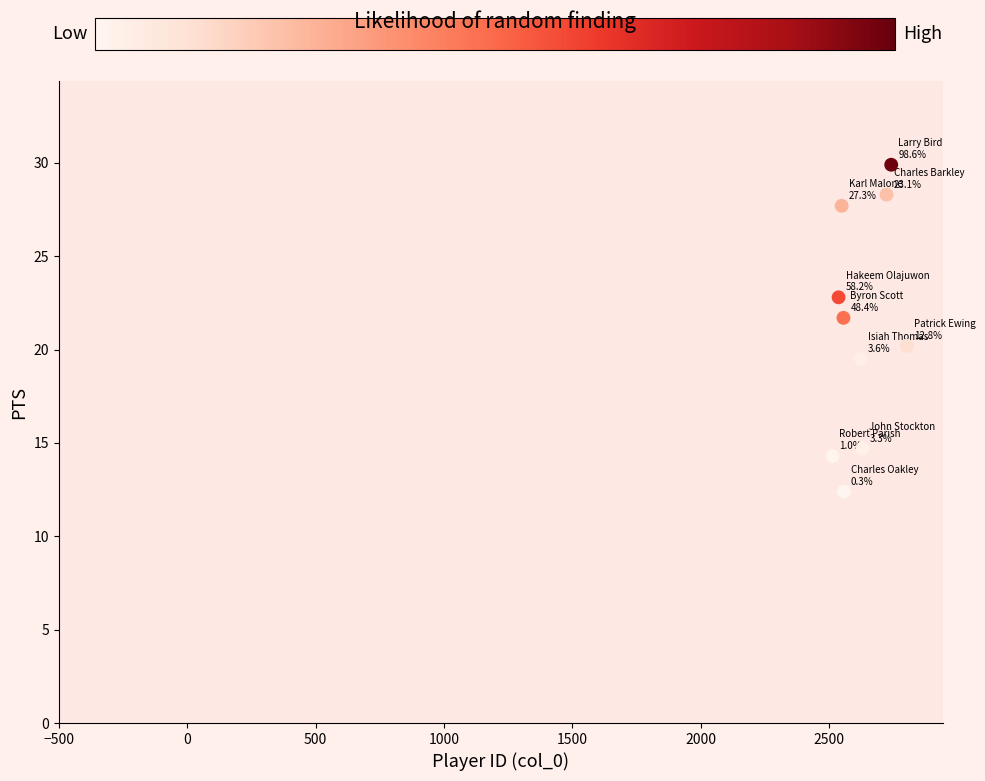

What is the average X value?

2623.6